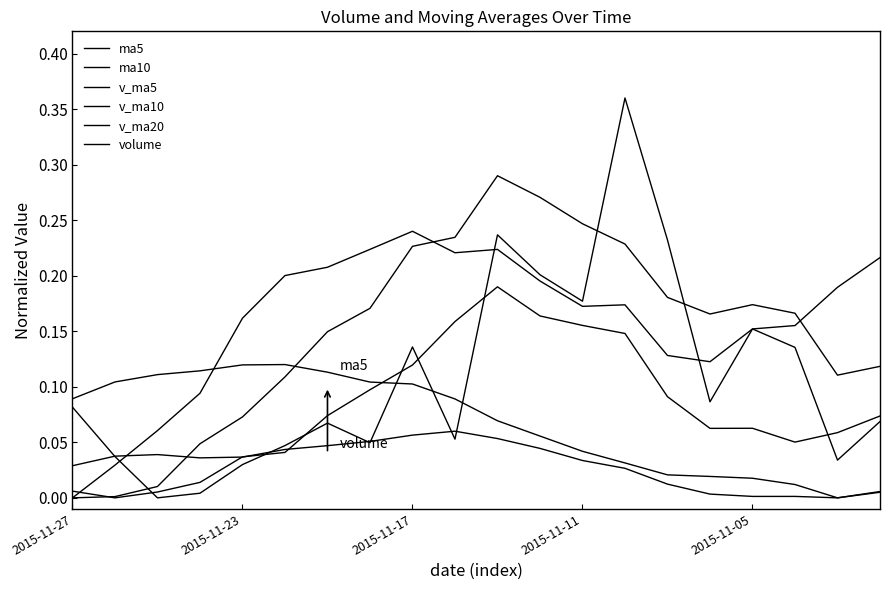

Does the chart have visible grid lines?

No